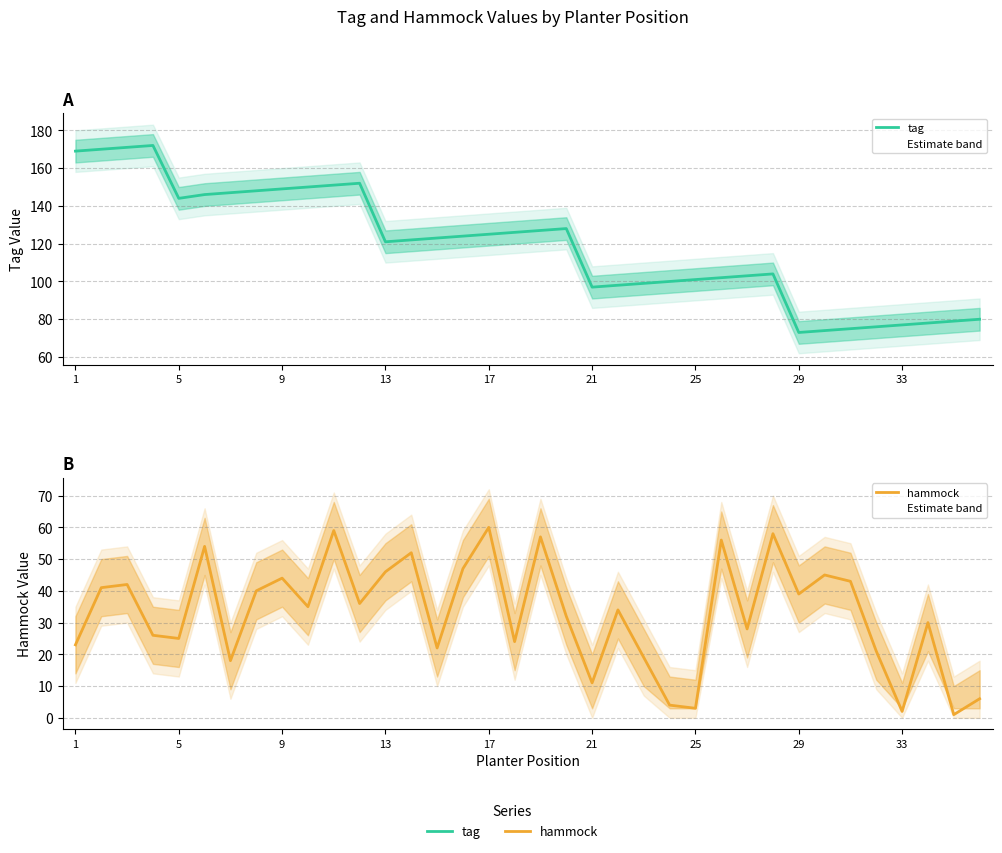

Does the chart display data point markers on the line(s)?

No